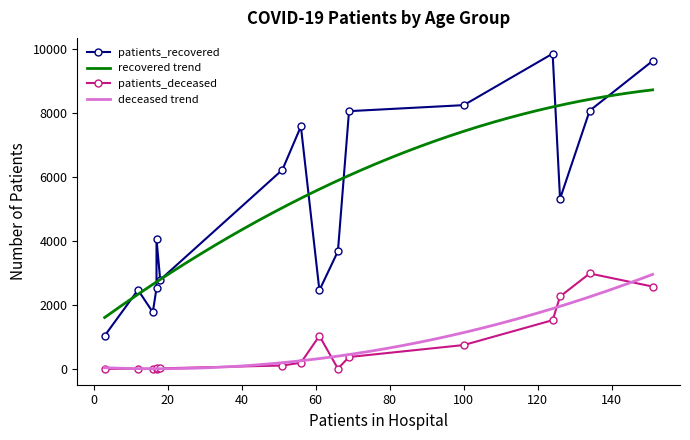

True or false: deceased trend and recovered trend cross at least once.

False